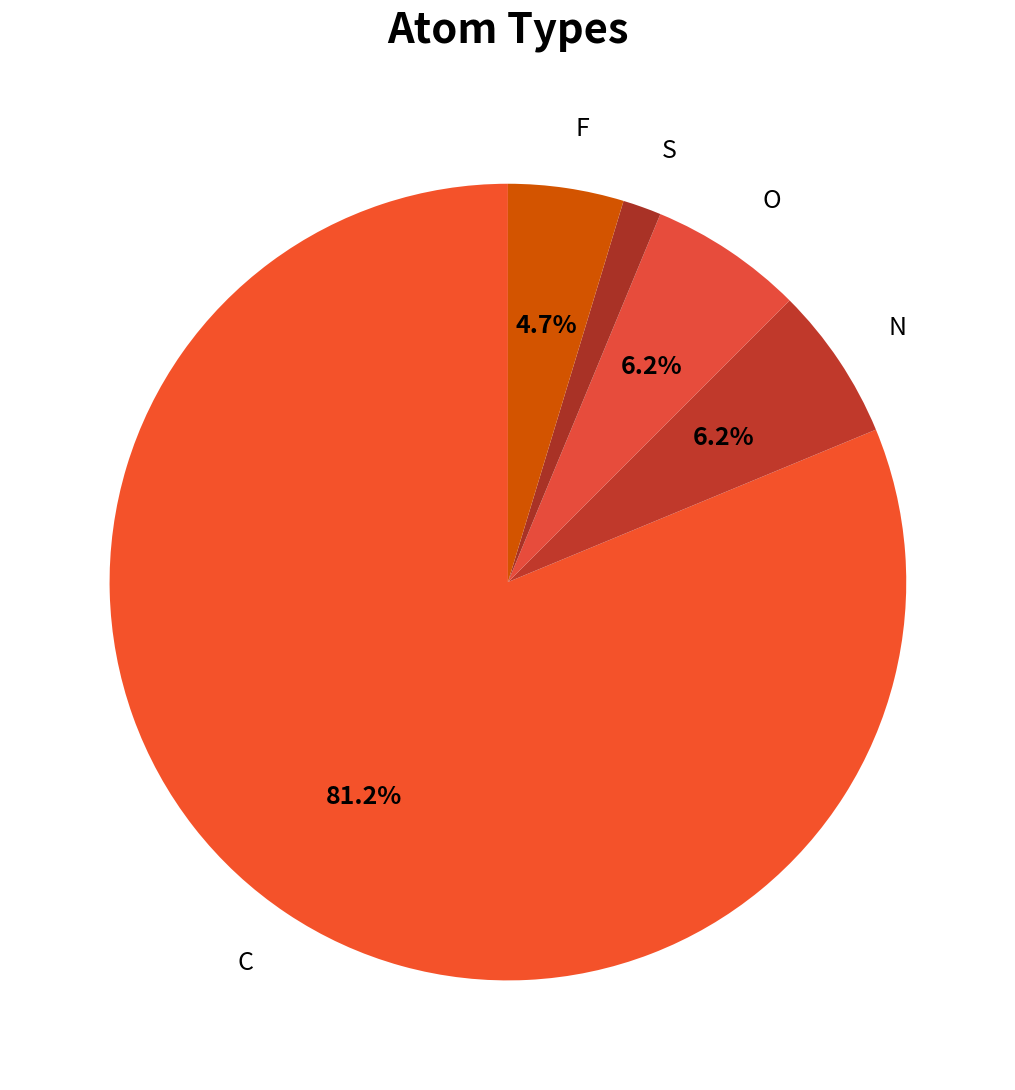

To the nearest percent, what is the average slice percentage?

20%